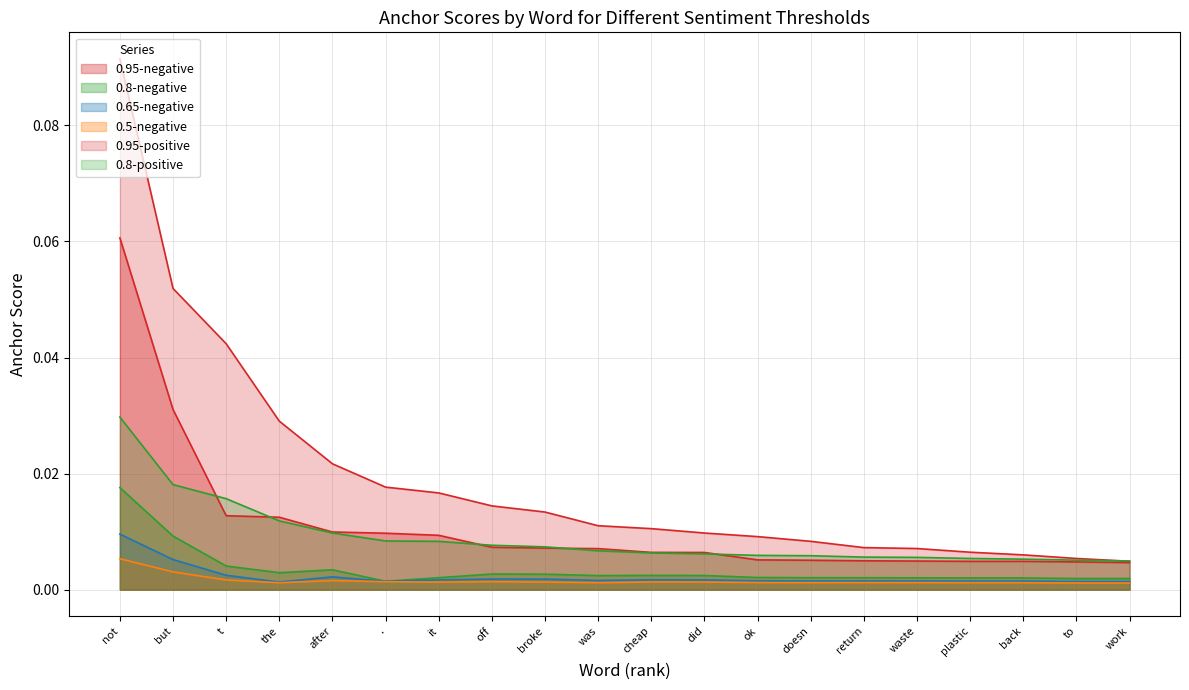

Reading left to right, extract all data points from this chart.

0.95-negative: not=0.1	but=0.0	t=0.0	the=0.0	after=0.0	.=0.0	it=0.0	off=0.0	broke=0.0	was=0.0	cheap=0.0	did=0.0	ok=0.0	doesn=0.0	return=0.0	waste=0.0	plastic=0.0	back=0.0	to=0.0	work=0.0
0.8-negative: not=0.0	but=0.0	t=0.0	the=0.0	after=0.0	.=0.0	it=0.0	off=0.0	broke=0.0	was=0.0	cheap=0.0	did=0.0	ok=0.0	doesn=0.0	return=0.0	waste=0.0	plastic=0.0	back=0.0	to=0.0	work=0.0
0.65-negative: not=0.0	but=0.0	t=0.0	the=0.0	after=0.0	.=0.0	it=0.0	off=0.0	broke=0.0	was=0.0	cheap=0.0	did=0.0	ok=0.0	doesn=0.0	return=0.0	waste=0.0	plastic=0.0	back=0.0	to=0.0	work=0.0
0.5-negative: not=0.0	but=0.0	t=0.0	the=0.0	after=0.0	.=0.0	it=0.0	off=0.0	broke=0.0	was=0.0	cheap=0.0	did=0.0	ok=0.0	doesn=0.0	return=0.0	waste=0.0	plastic=0.0	back=0.0	to=0.0	work=0.0
0.95-positive: not=0.1	but=0.1	t=0.0	the=0.0	after=0.0	.=0.0	it=0.0	off=0.0	broke=0.0	was=0.0	cheap=0.0	did=0.0	ok=0.0	doesn=0.0	return=0.0	waste=0.0	plastic=0.0	back=0.0	to=0.0	work=0.0
0.8-positive: not=0.0	but=0.0	t=0.0	the=0.0	after=0.0	.=0.0	it=0.0	off=0.0	broke=0.0	was=0.0	cheap=0.0	did=0.0	ok=0.0	doesn=0.0	return=0.0	waste=0.0	plastic=0.0	back=0.0	to=0.0	work=0.0